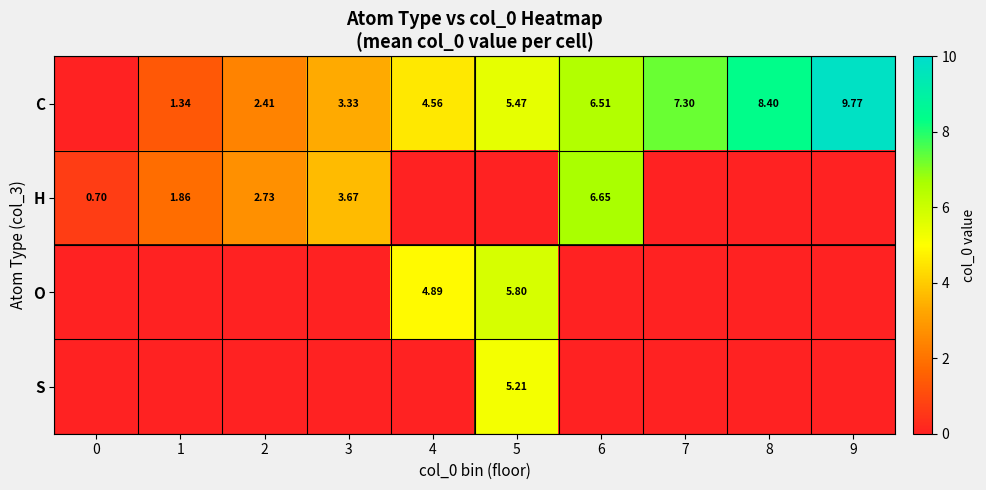

How many distinct data groups are displayed?

4